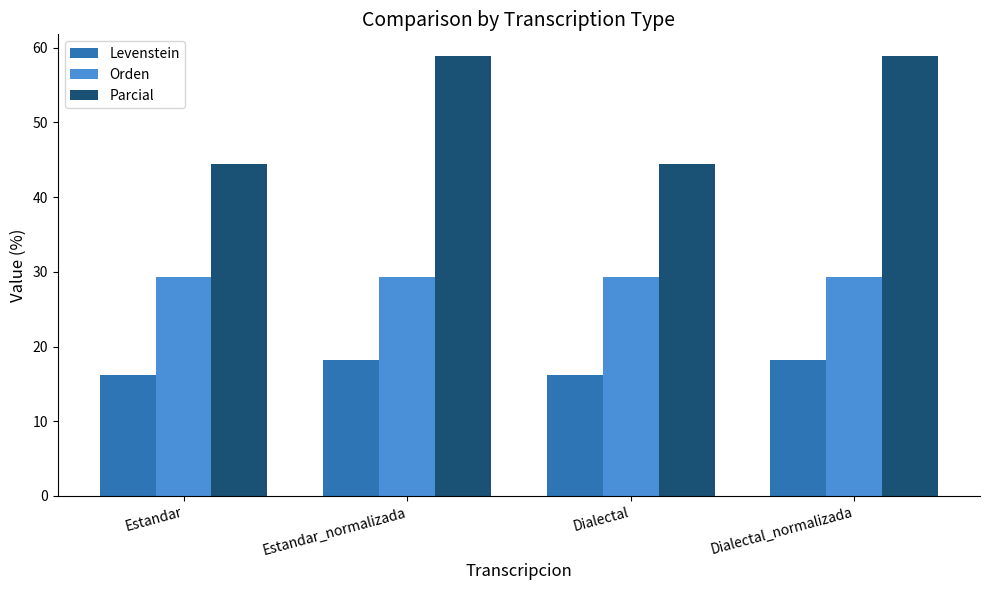

Rank the series by their maximum value, from highest to lowest.

Parcial, Orden, Levenstein